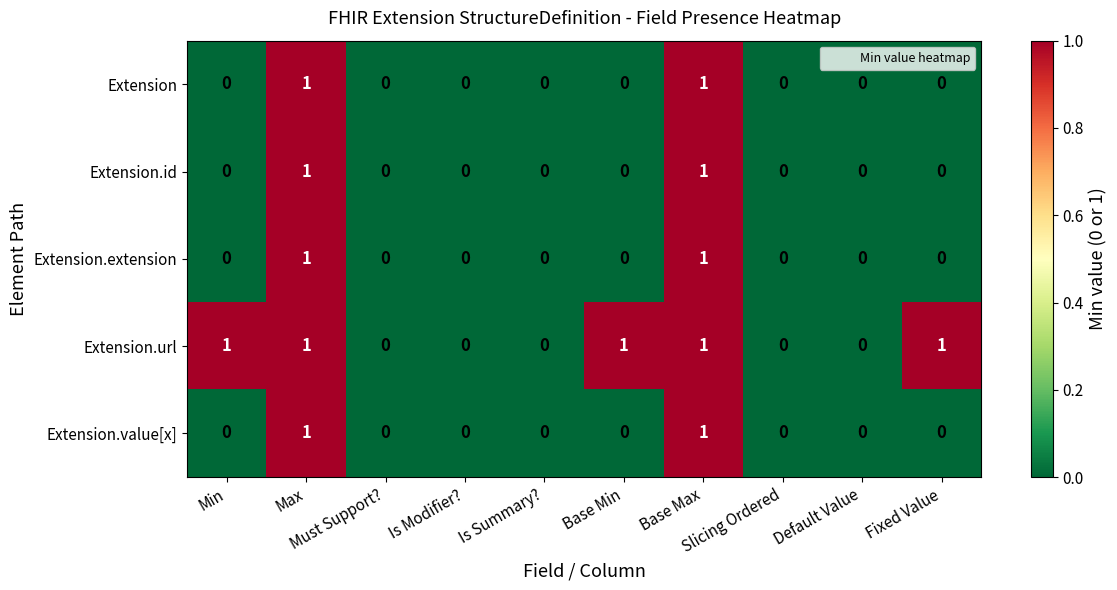

Which series has the largest total across all categories?

Extension.url